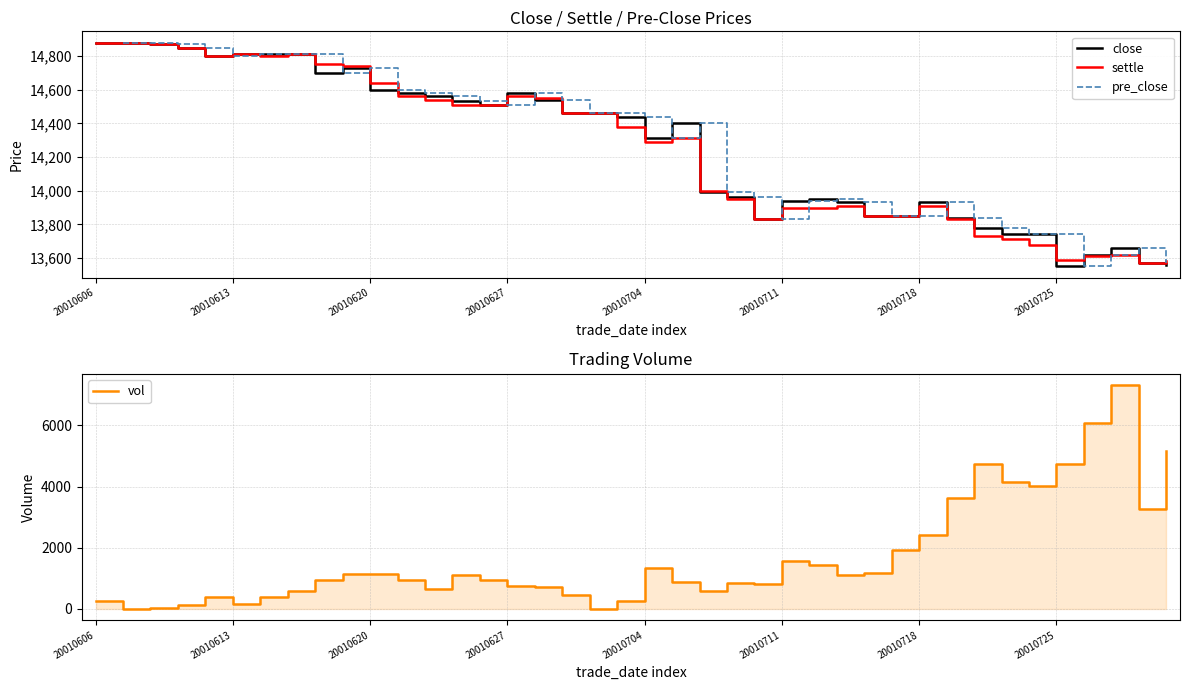

True or false: vol and pre_close cross at least once.

False